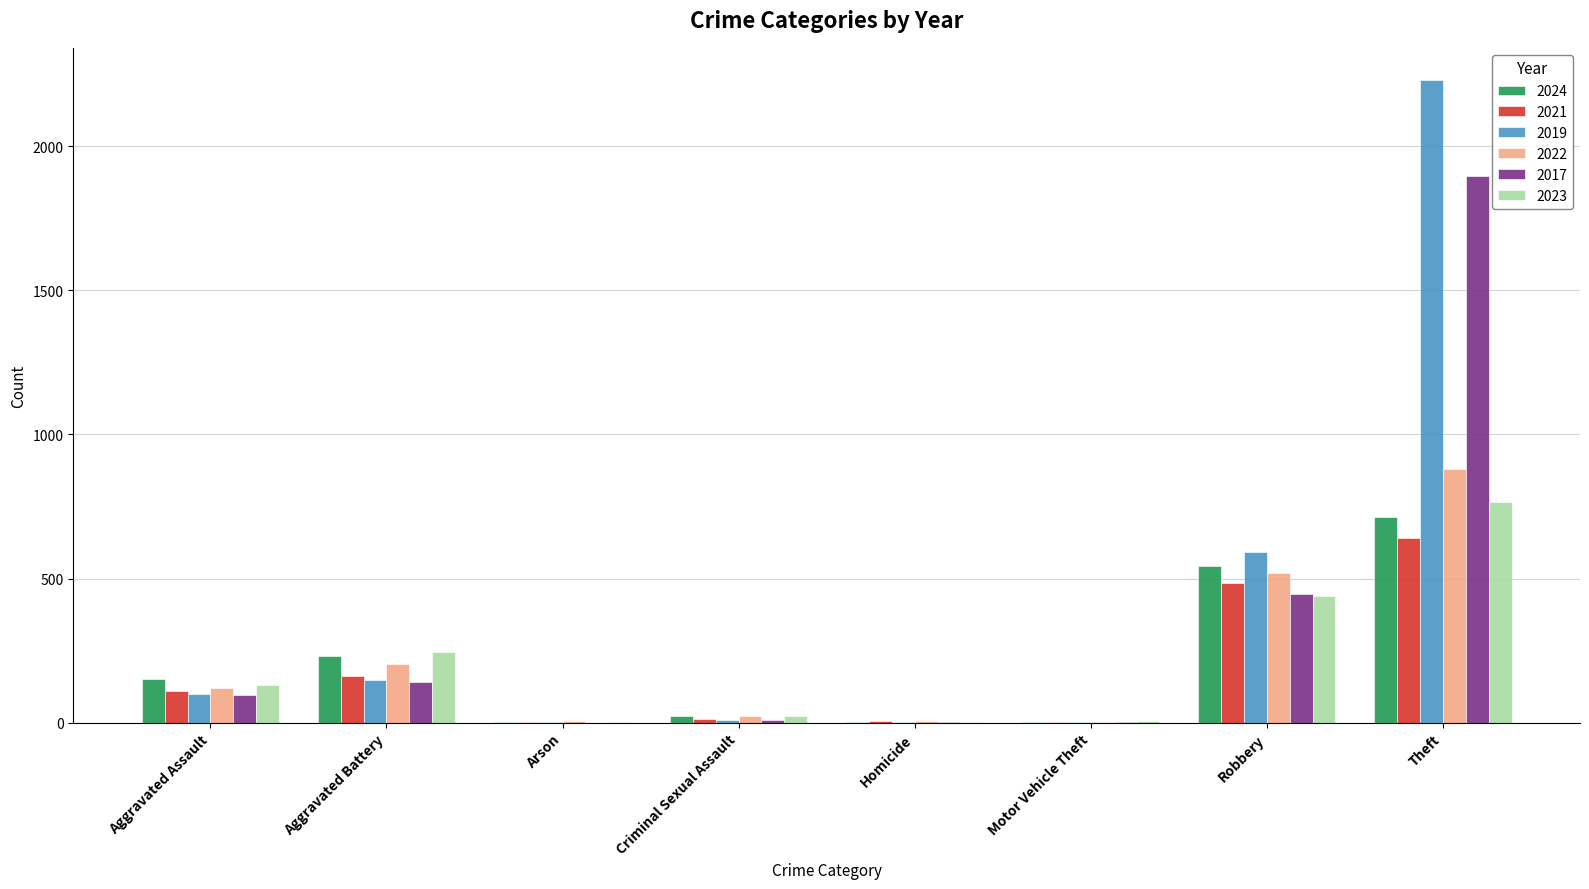

Read the 2017 value at Homicide.

1